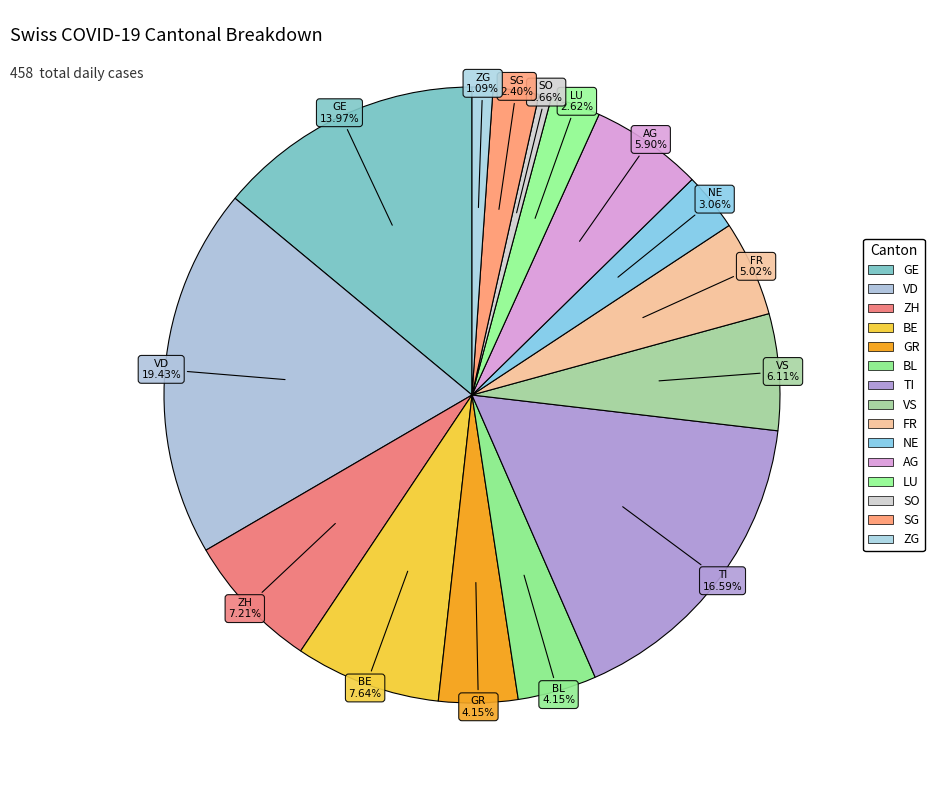

How many slices are in this pie chart?

15